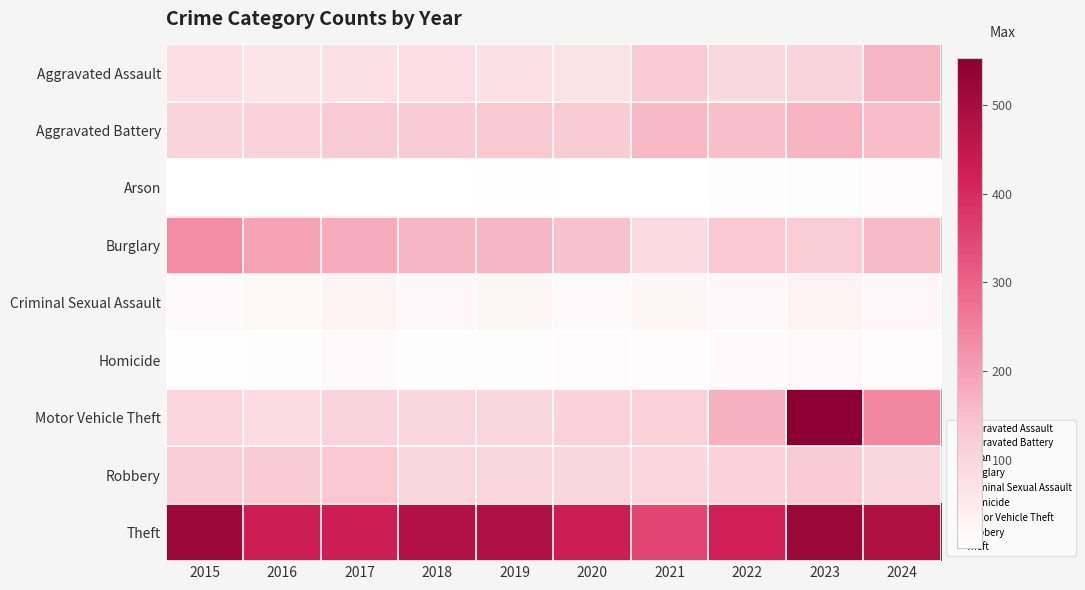

Reading right to left, transcribe all the data shown in this chart.

Aggravated Assault: 2024=163	2023=104	2022=95	2021=127	2020=72	2019=76	2018=79	2017=74	2016=67	2015=77
Aggravated Battery: 2024=154	2023=166	2022=150	2021=159	2020=124	2019=132	2018=127	2017=128	2016=110	2015=106
Arson: 2024=8	2023=6	2022=7	2021=2	2020=2	2019=5	2018=2	2017=3	2016=1	2015=3
Burglary: 2024=158	2023=120	2022=133	2021=89	2020=144	2019=163	2018=164	2017=180	2016=197	2015=230
Criminal Sexual Assault: 2024=21	2023=30	2022=19	2021=25	2020=15	2019=25	2018=21	2017=30	2016=17	2015=13
Homicide: 2024=10	2023=12	2022=13	2021=9	2020=10	2019=6	2018=6	2017=14	2016=7	2015=5
Motor Vehicle Theft: 2024=239	2023=553	2022=173	2021=111	2020=108	2019=98	2018=97	2017=103	2016=86	2015=102
Robbery: 2024=100	2023=123	2022=110	2021=101	2020=99	2019=99	2018=100	2017=133	2016=125	2015=118
Theft: 2024=480	2023=519	2022=421	2021=349	2020=432	2019=482	2018=479	2017=429	2016=429	2015=517